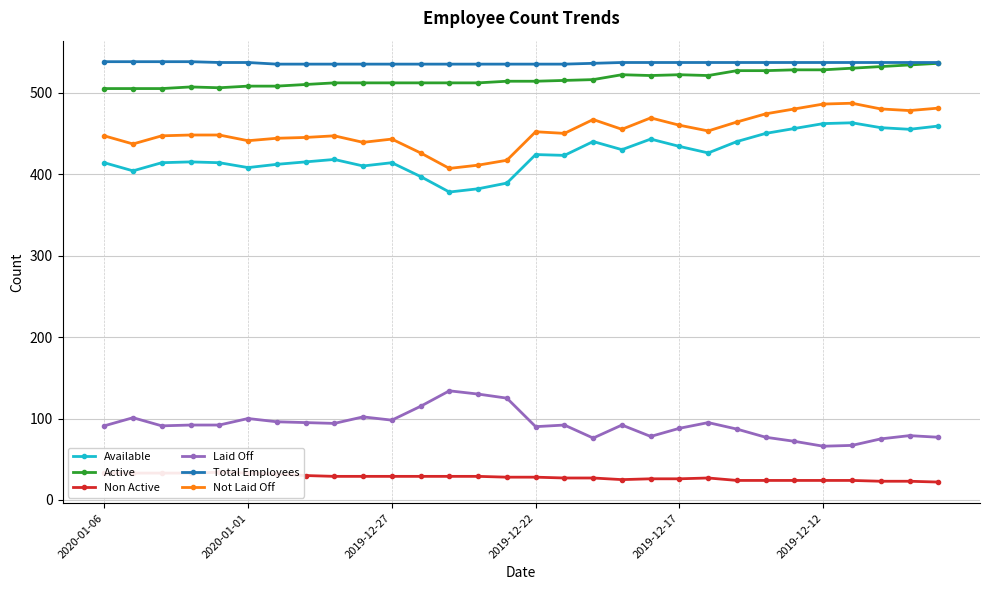

At how many categories does at least one series exceed 445?

30